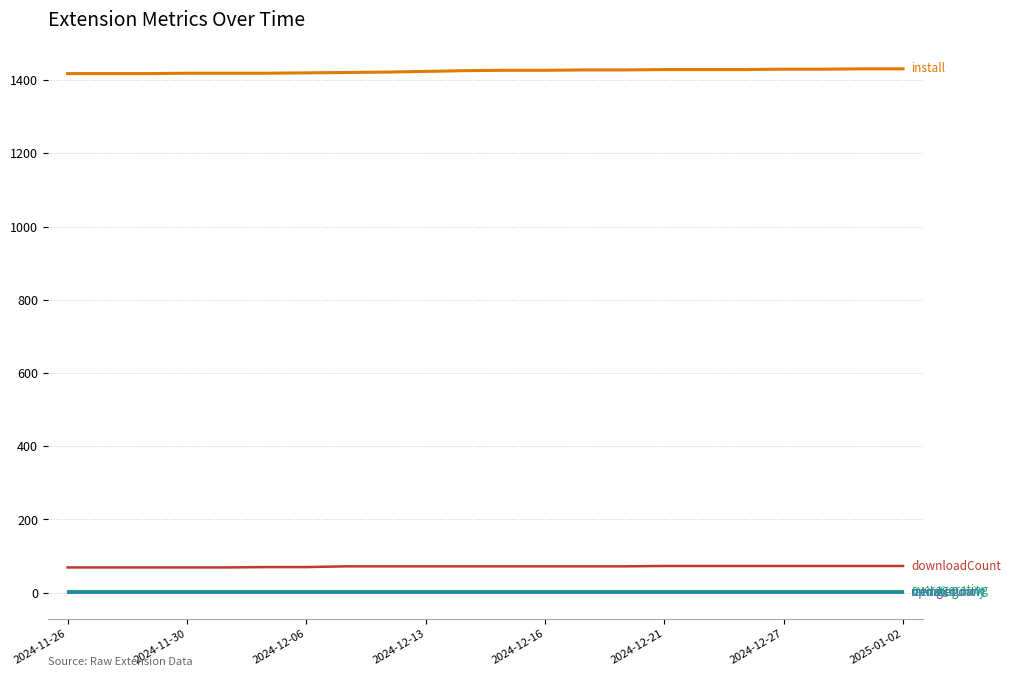

Does the chart display data point markers on the line(s)?

No